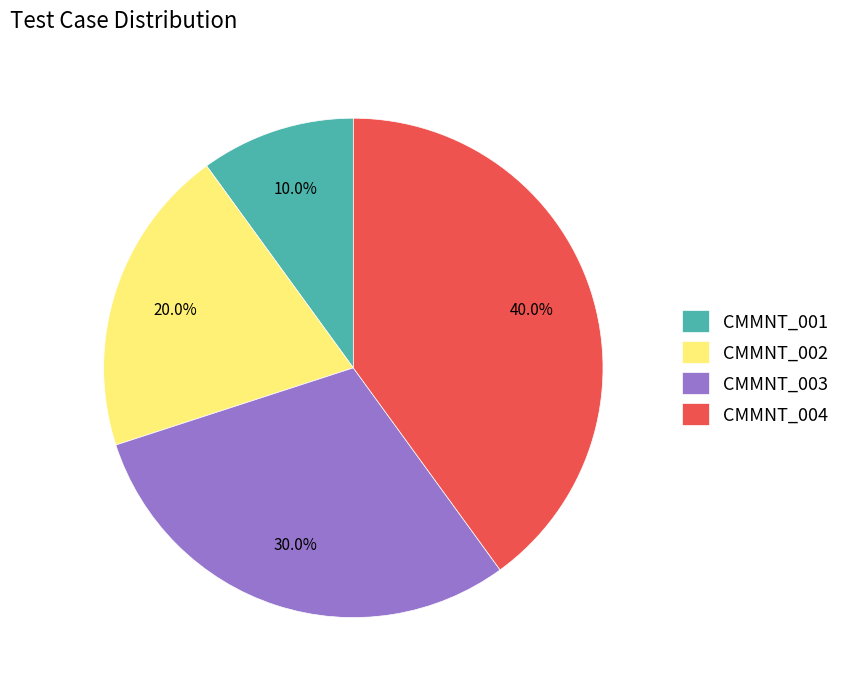

Which slice is the smallest?

CMMNT_001